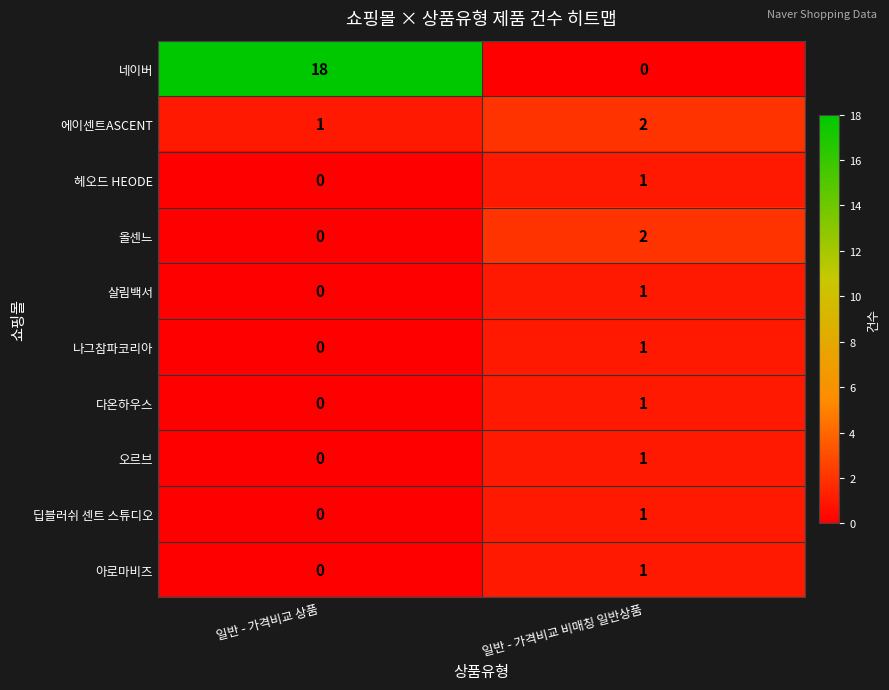

What is the average value of the 네이버 series?

9